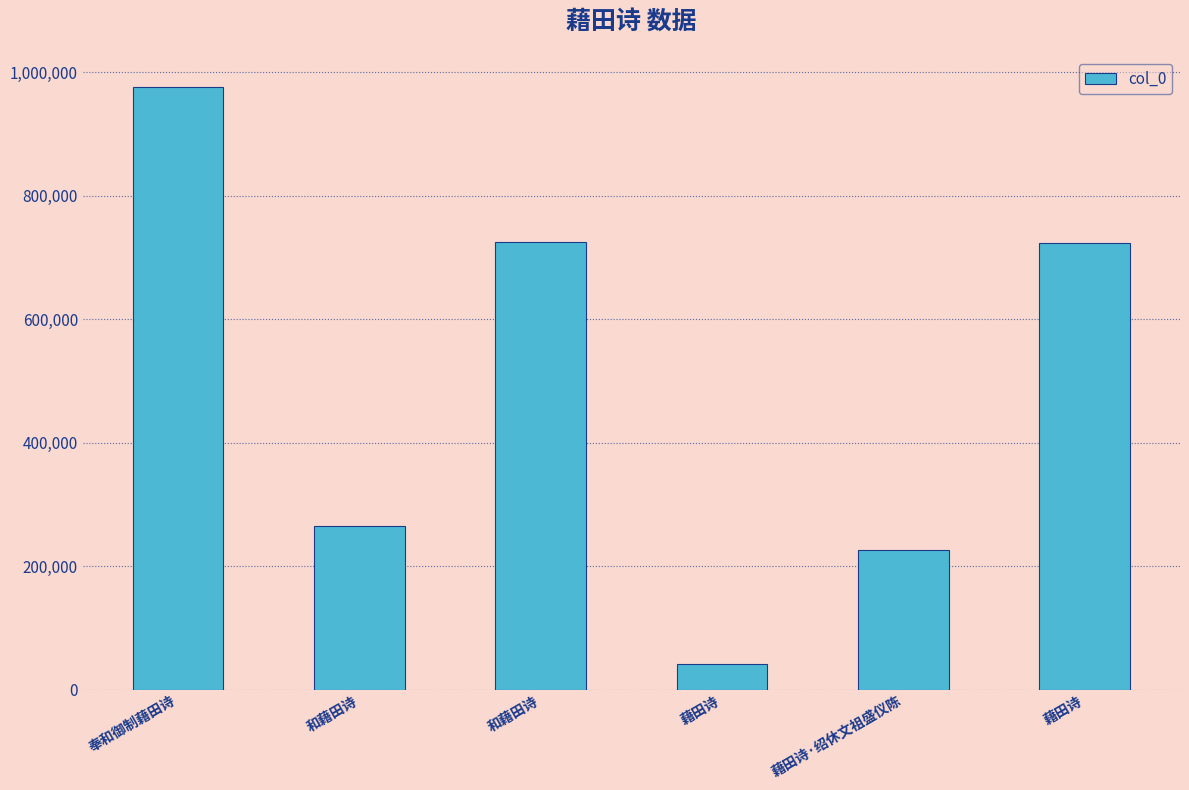

What value does the data have at 藉田诗?

723874